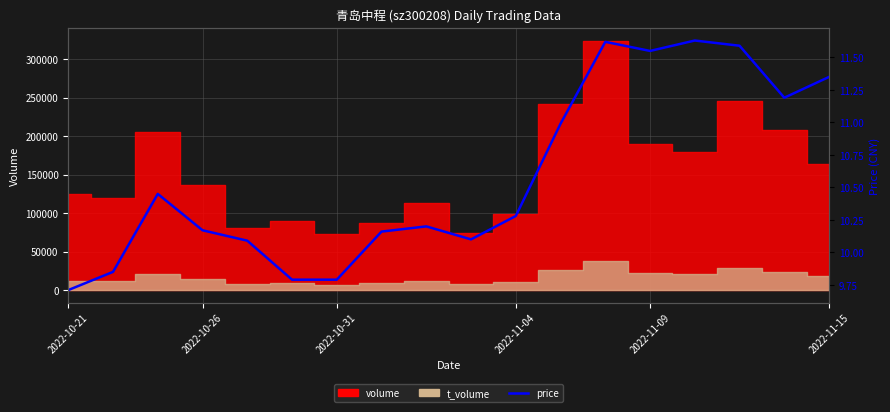

How many values are below 10?

4